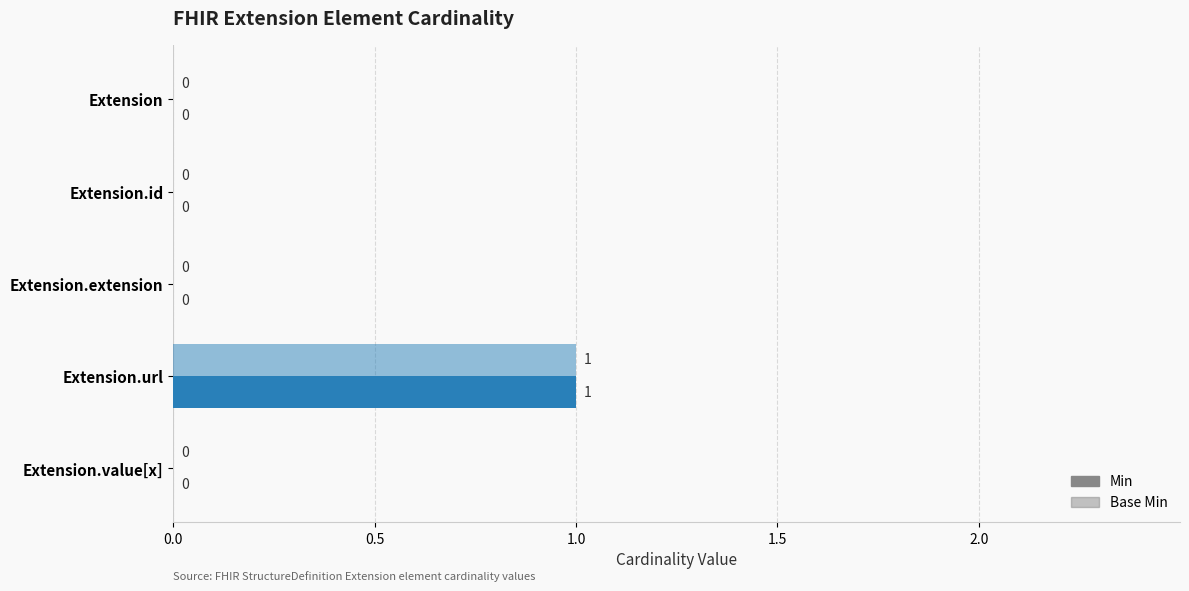

How many values in the Base Min series exceed 0?

1